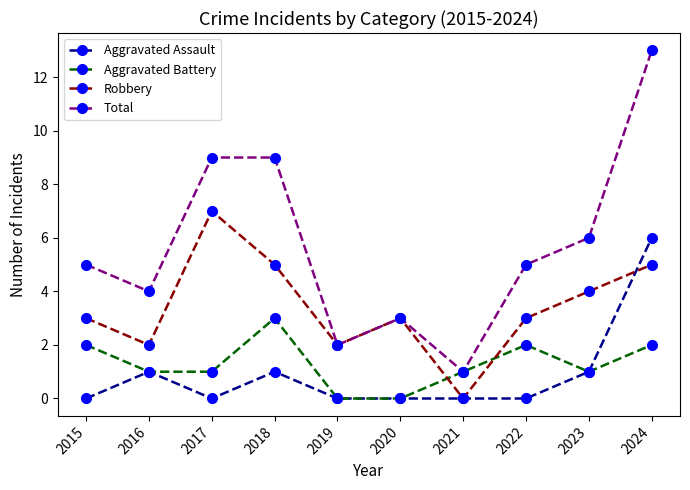

What is the value of the Total point at the 6th from the left?

3